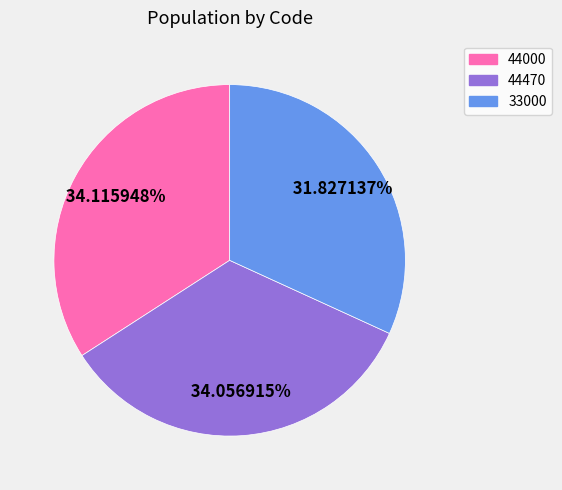

Is the sum of 44000 and 33000 greater than half?

Yes